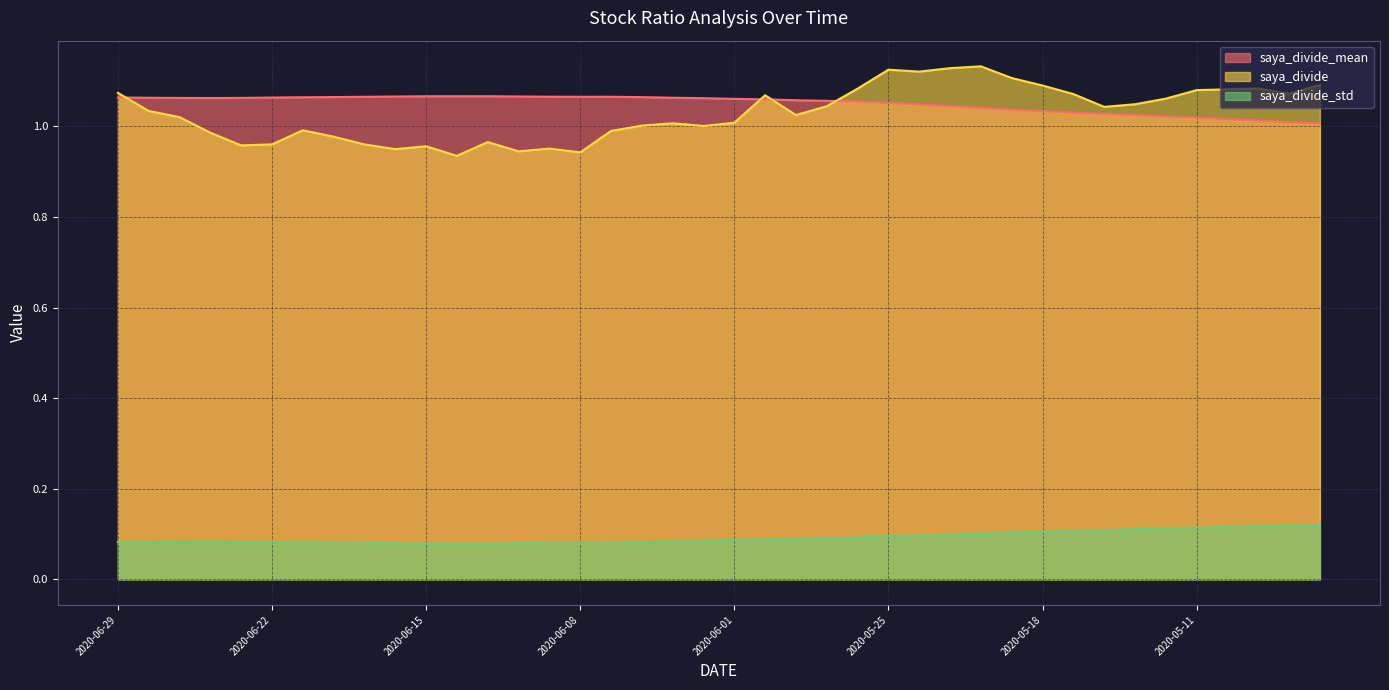

Between 2020-06-04 and 2020-05-11, which is larger?

2020-06-04